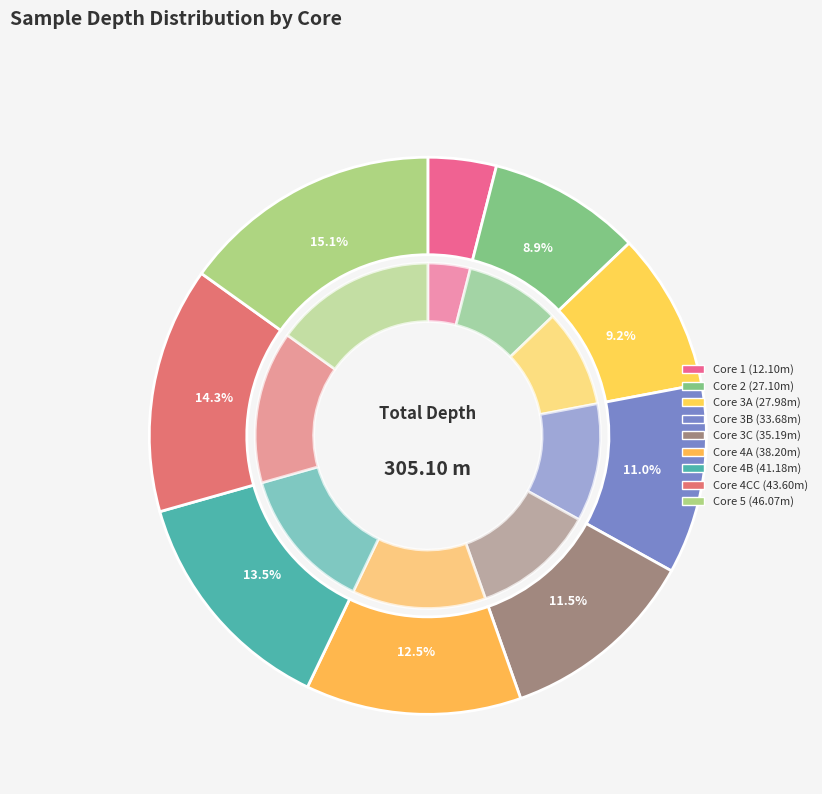

Rank the categories by value from highest to lowest.

5, 4, 4, 4, 3, 3, 3, 2, 1